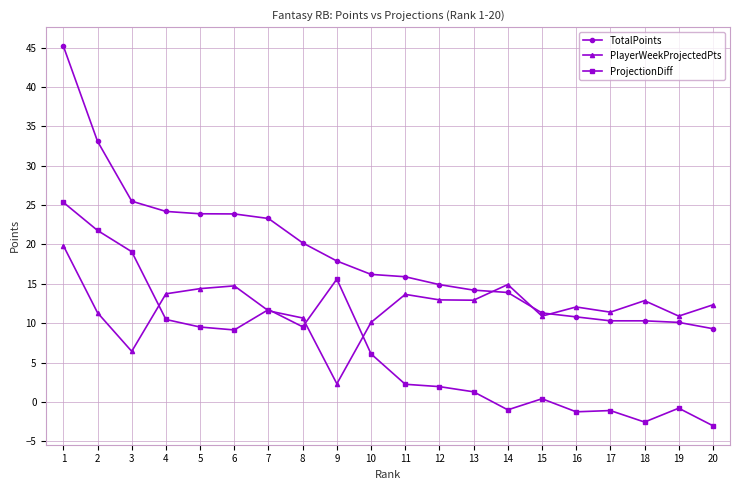

True or false: ProjectionDiff has more than 0 interior local peaks.

True